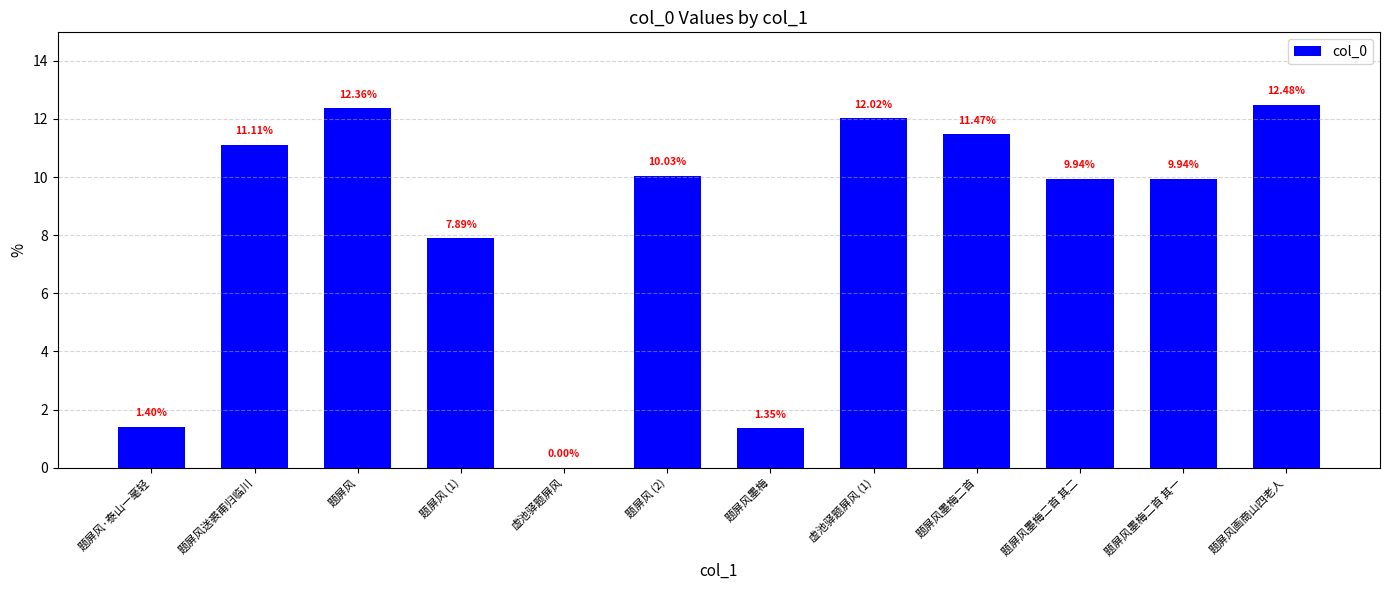

Count the number of categories in the chart.

12